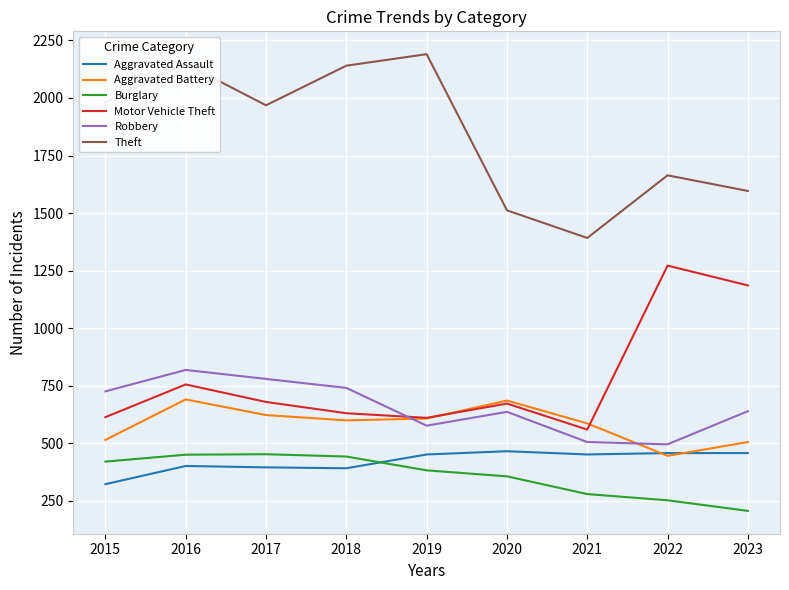

What are all the series names shown in the legend?

Aggravated Assault, Aggravated Battery, Burglary, Motor Vehicle Theft, Robbery, Theft